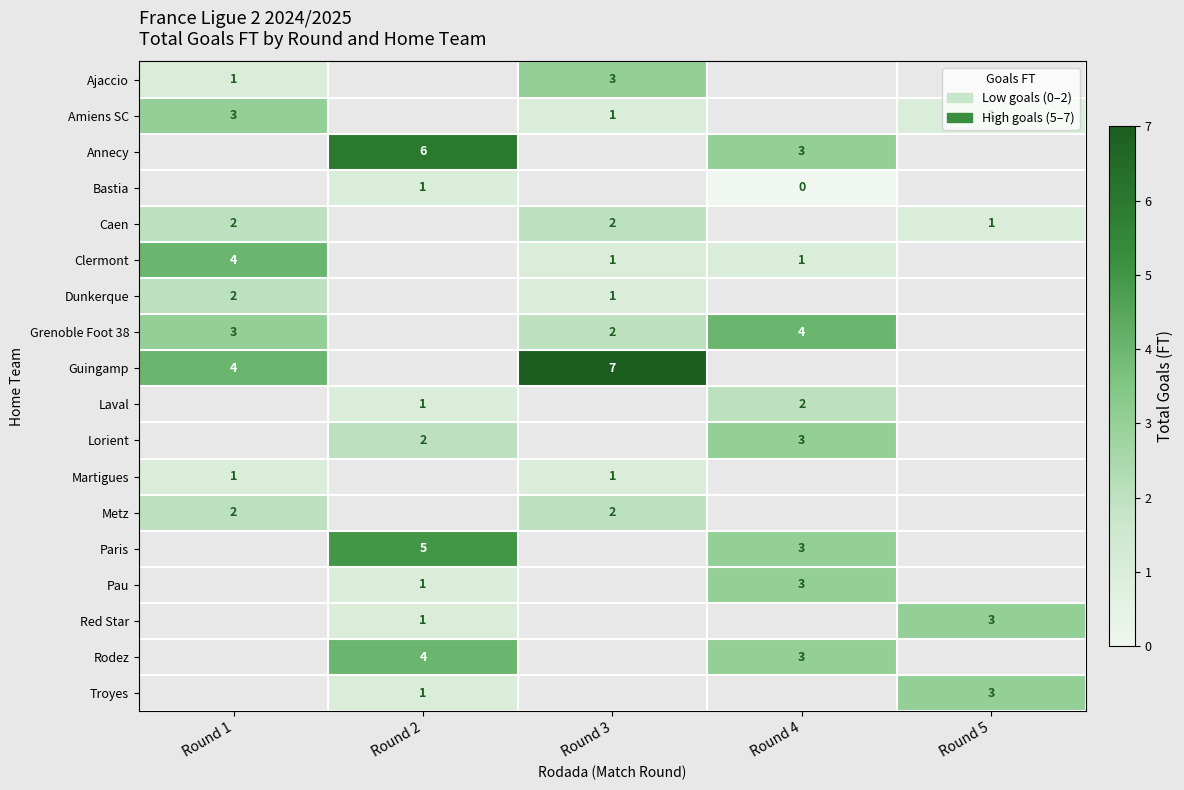

The Troyes series shows 4 at Round 5. True or false?

False